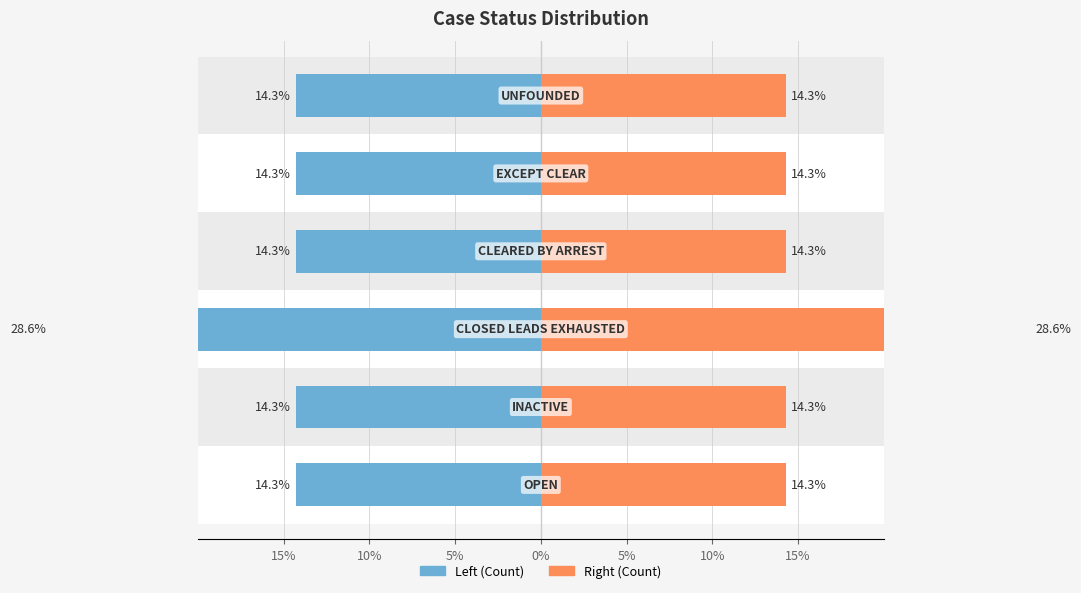

Which series has the largest total across all categories?

Right (Count)